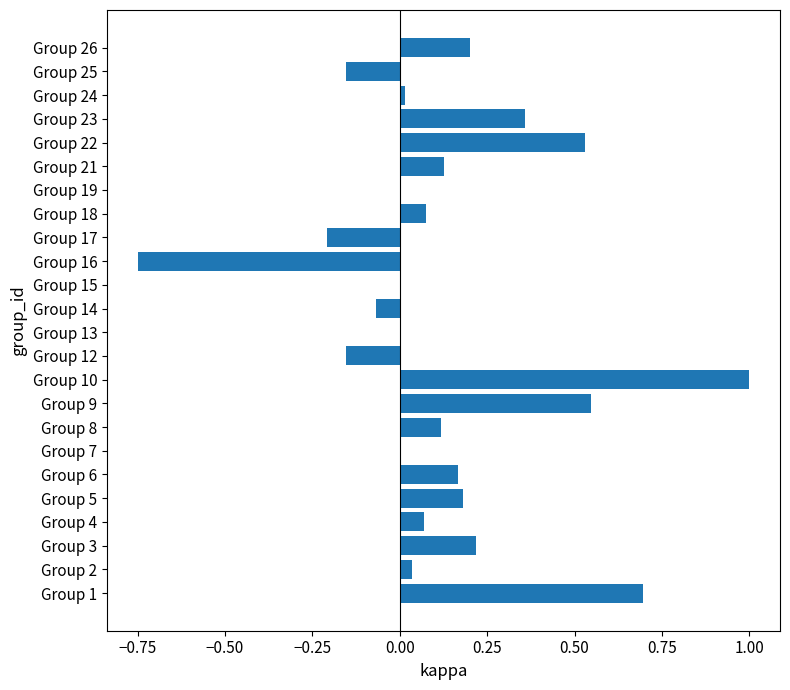

What is the sum of all values?

3.0